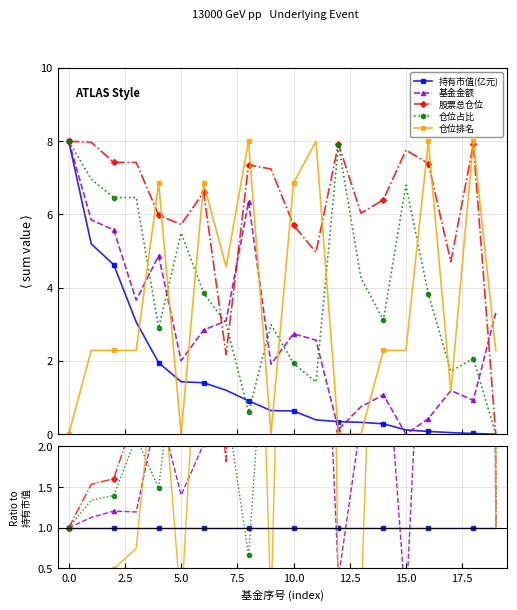

Does the chart have visible grid lines?

Yes